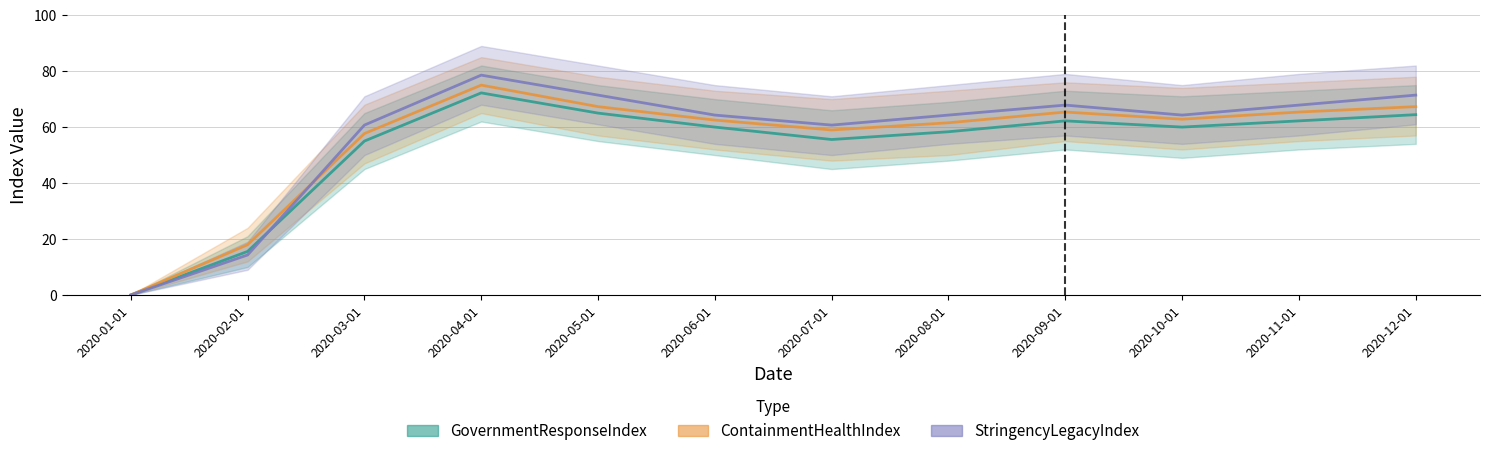

At which category is the sum across all series the highest?

2020-04-01